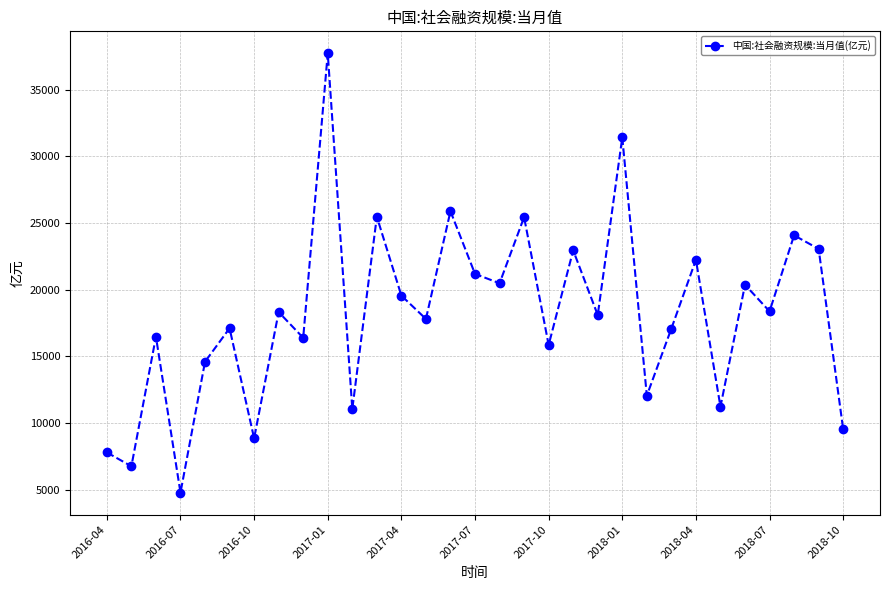

What is the greatest value displayed?

37720.1